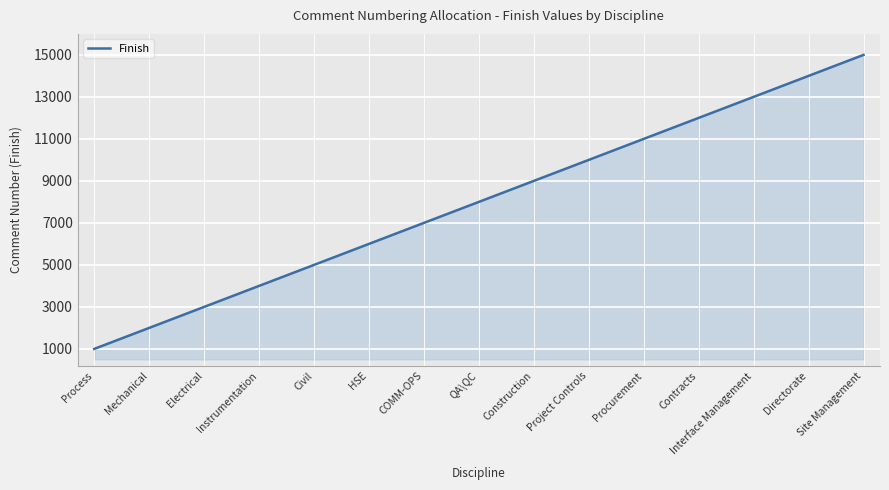

List the labels in order of value, smallest first.

Process, Mechanical, Electrical, Instrumentation, Civil, HSE, COMM-OPS, QA\QC, Construction, Project Controls, Procurement, Contracts, Interface Management, Directorate, Site Management